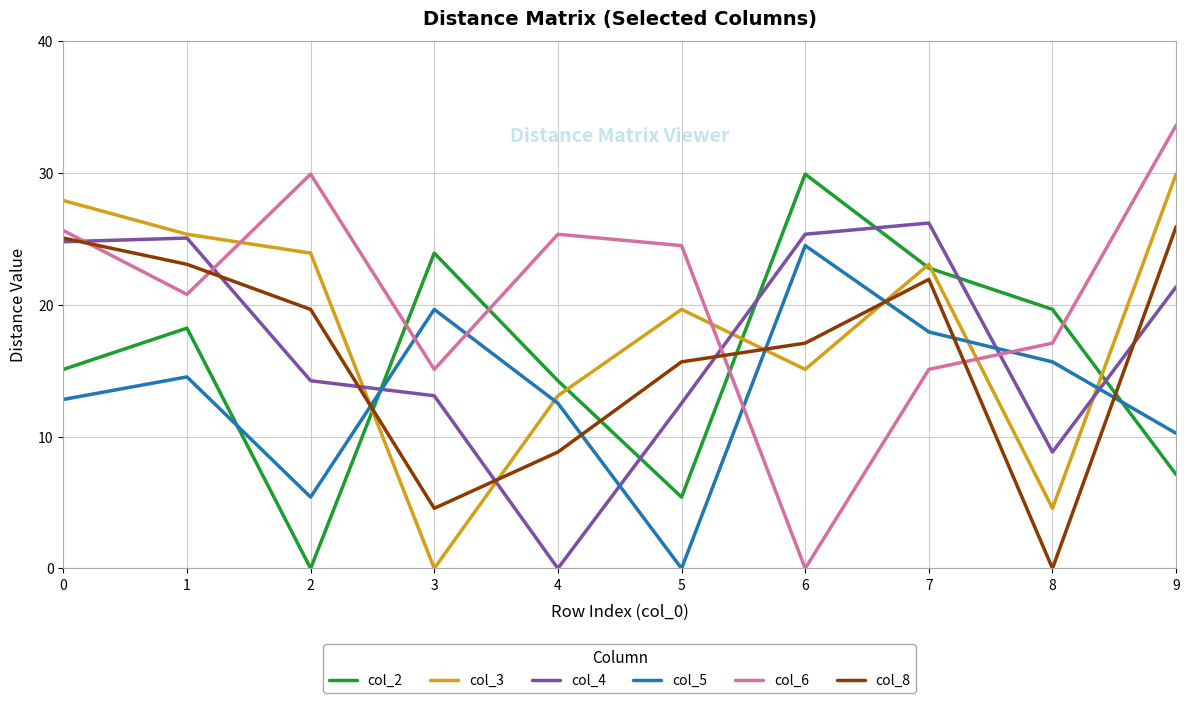

Which series has the largest range (max minus min)?

col_6